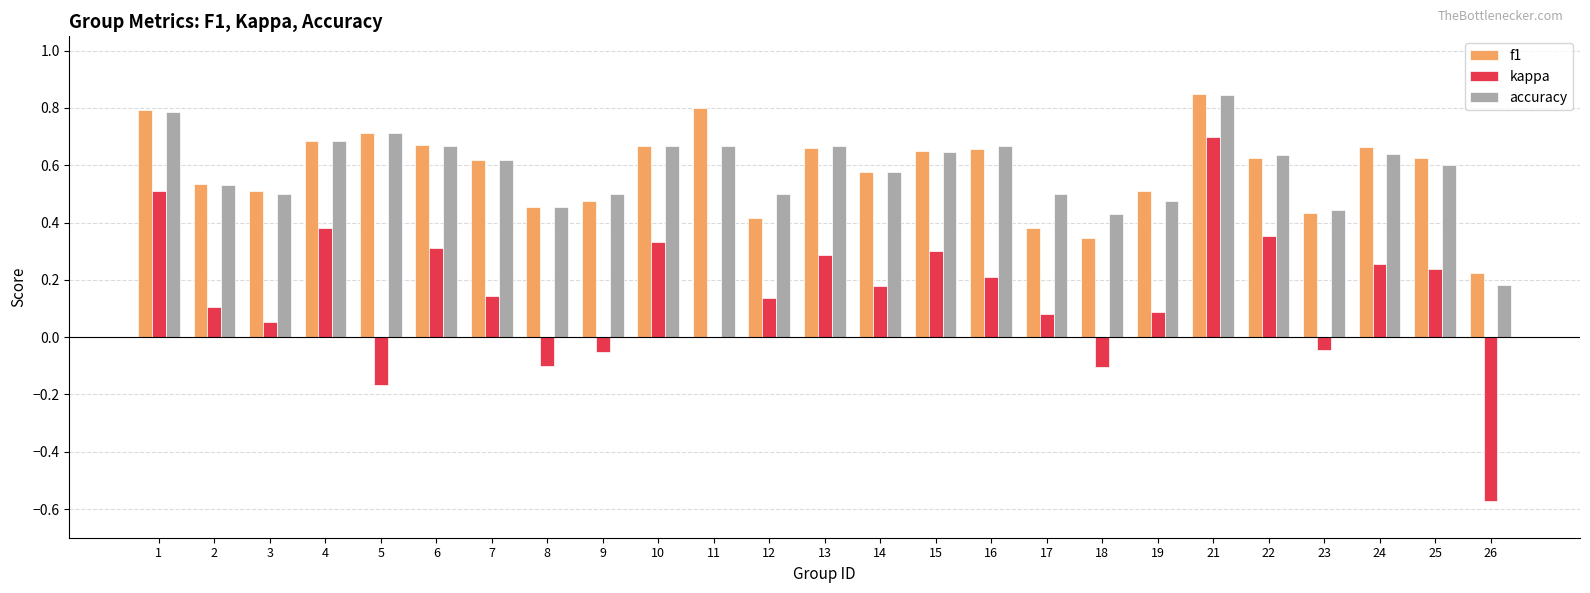

Which label corresponds to the largest value in the chart?

21